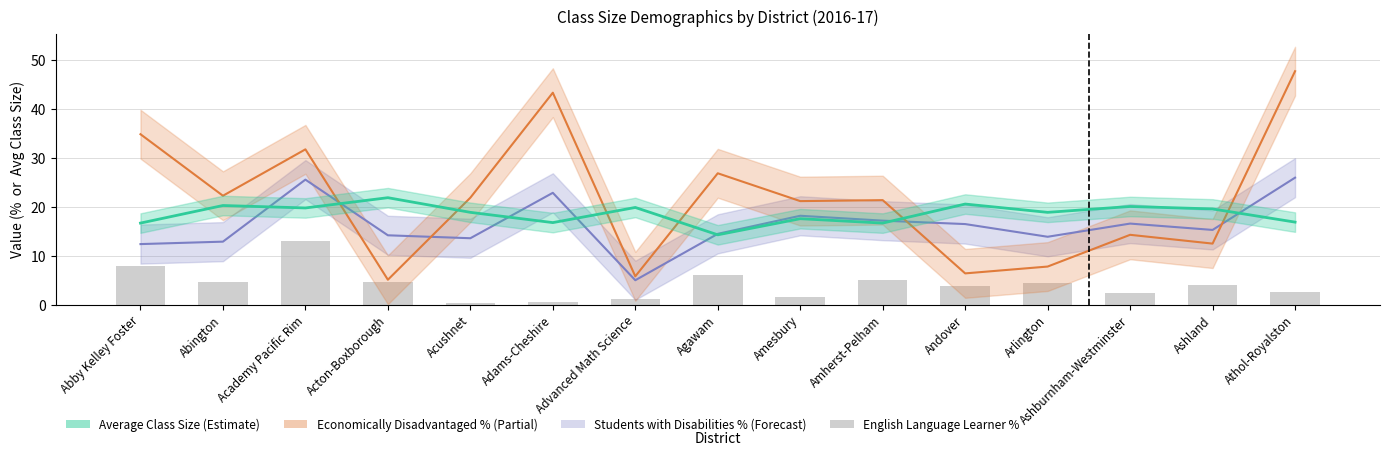

The value at Arlington is 4.5. True or false?

True